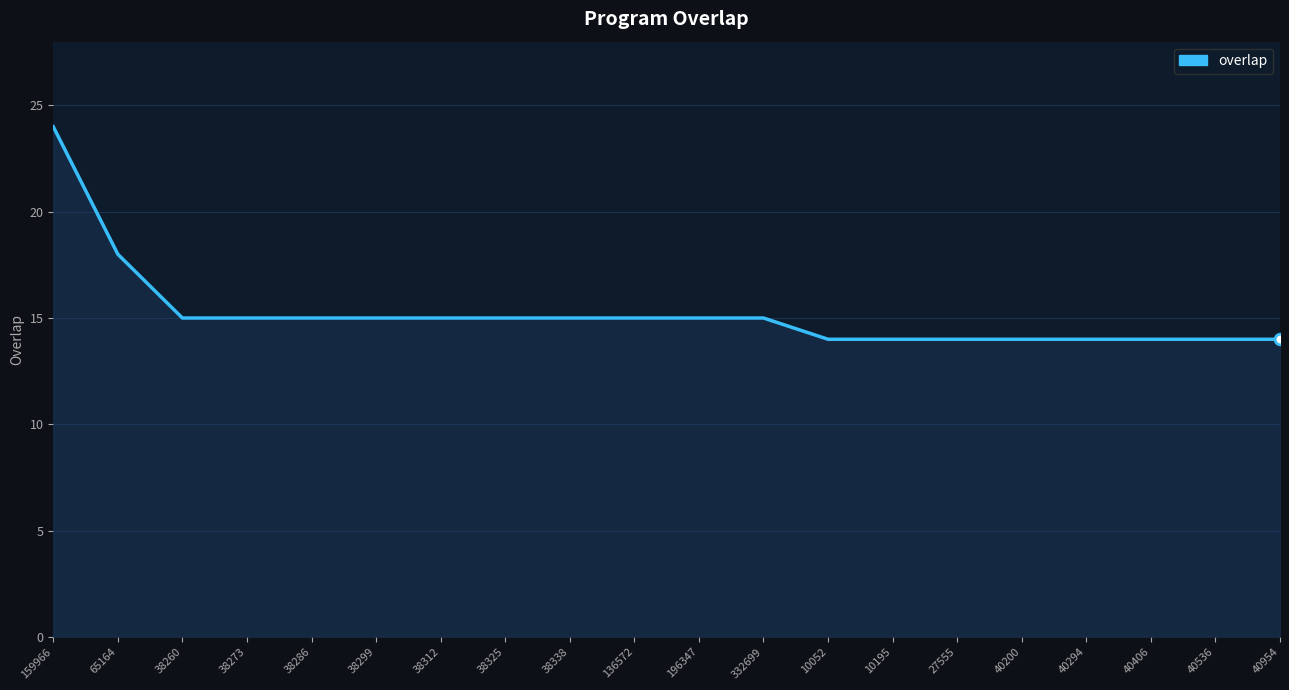

Approximately how many times larger is the value at 27555 compared to 38312?

0.9